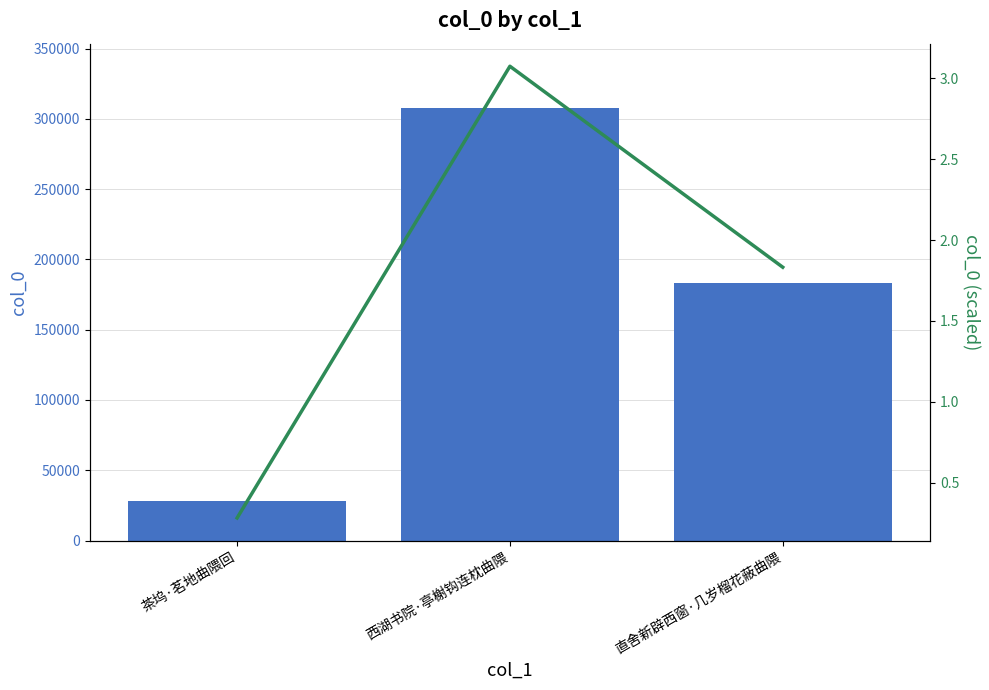

Is the value of col_0 at 直舍新辟西窗·几岁榴花蔽曲隈 greater than the value of col_0 (scaled) at 直舍新辟西窗·几岁榴花蔽曲隈?

Yes